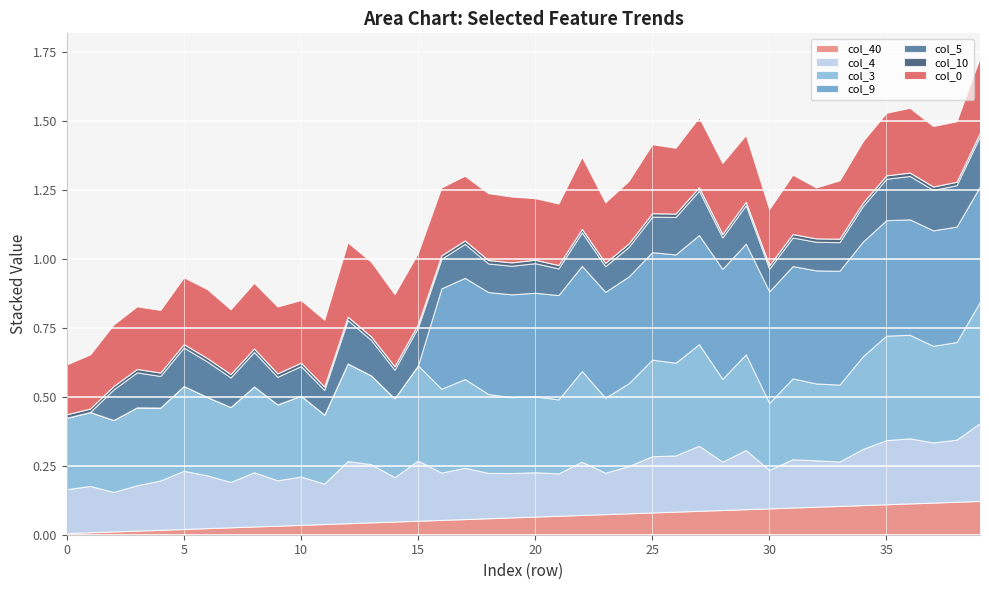

What is the total value across all series at 20?

1.0